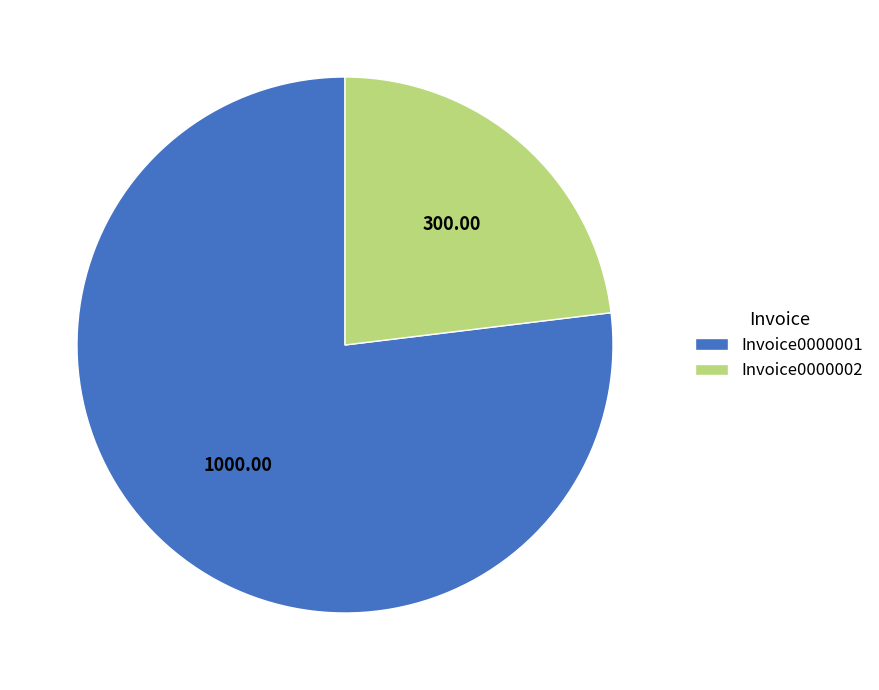

Is there any slice that represents more than half of the pie?

Yes